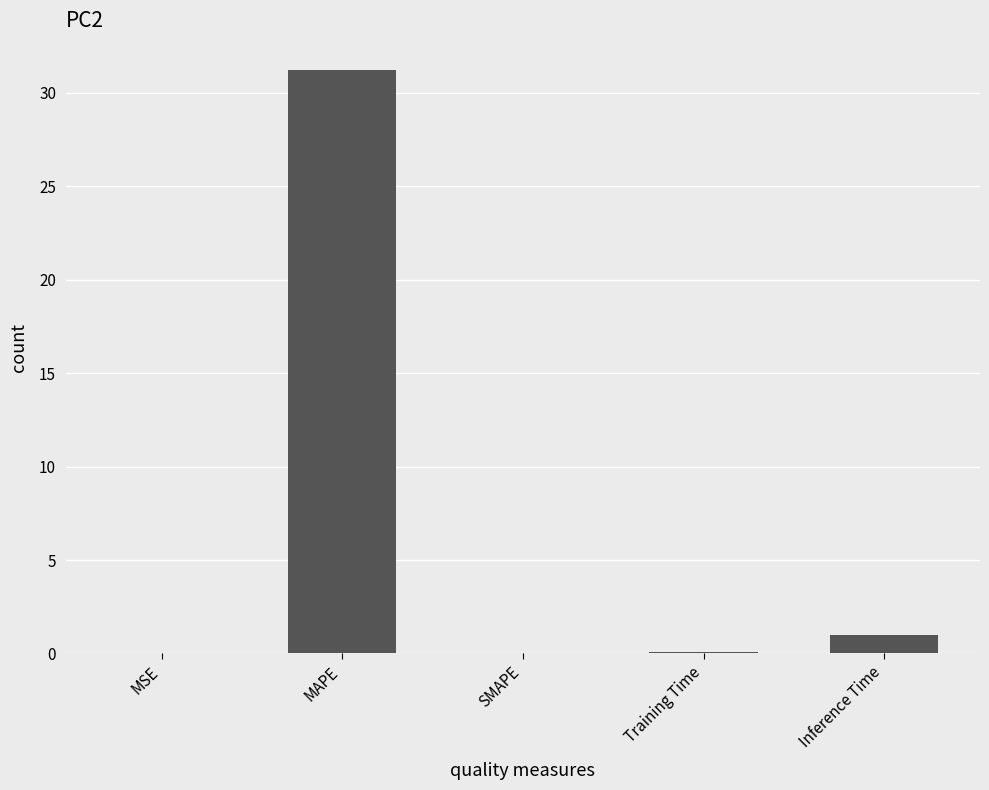

At which category does the chart reach its peak across all series?

MAPE